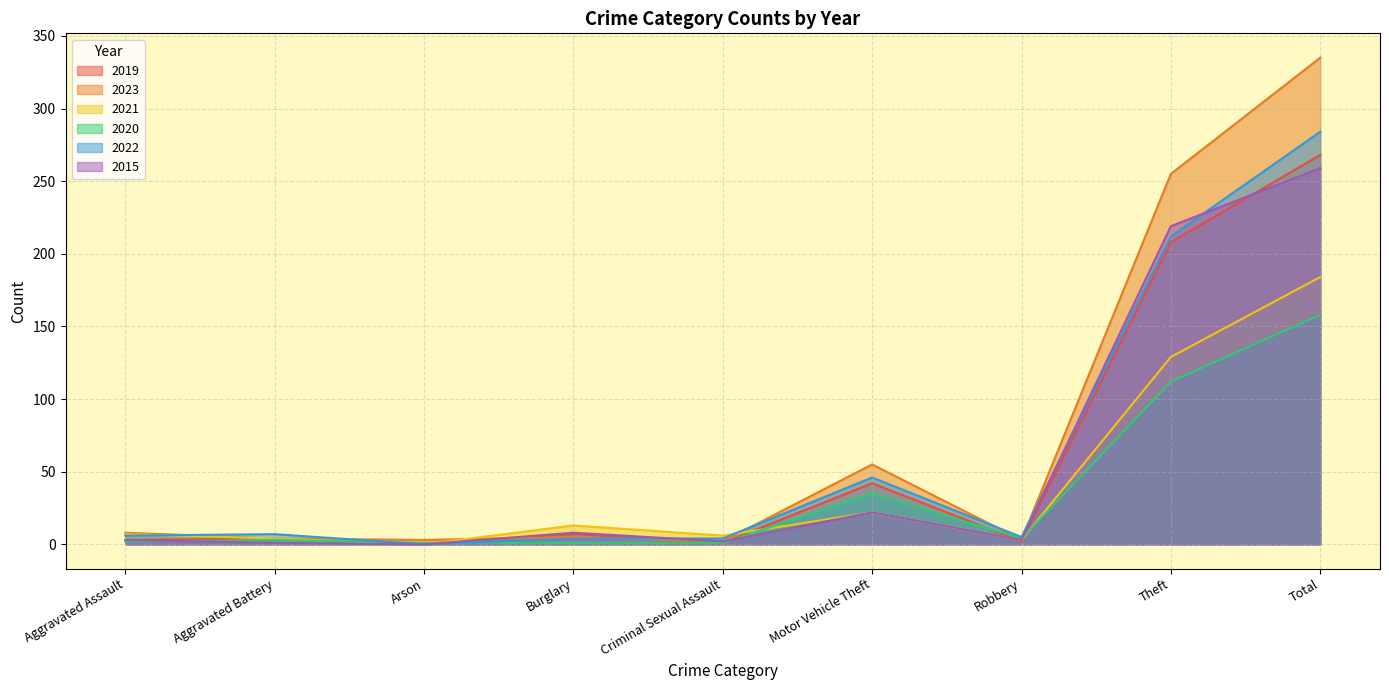

Where is the first local minimum for 2015?

Arson